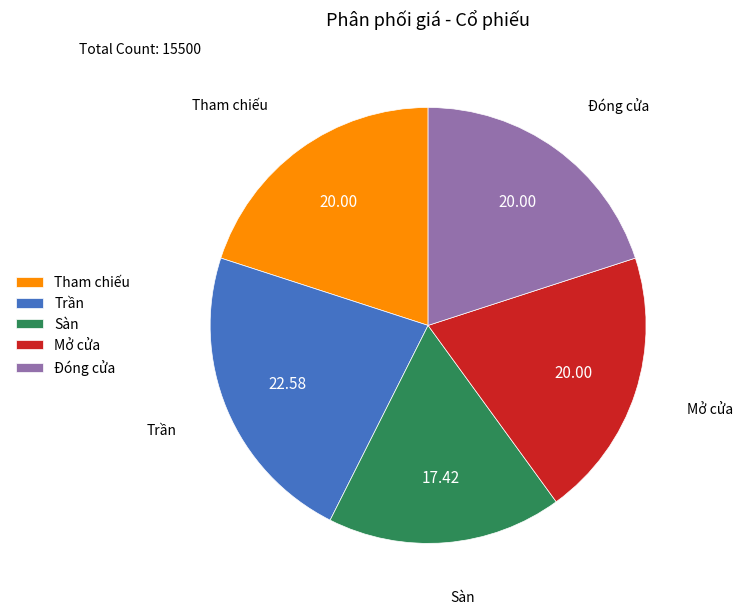

Approximately how many times larger is the value at Đóng cửa compared to Trần?

0.9